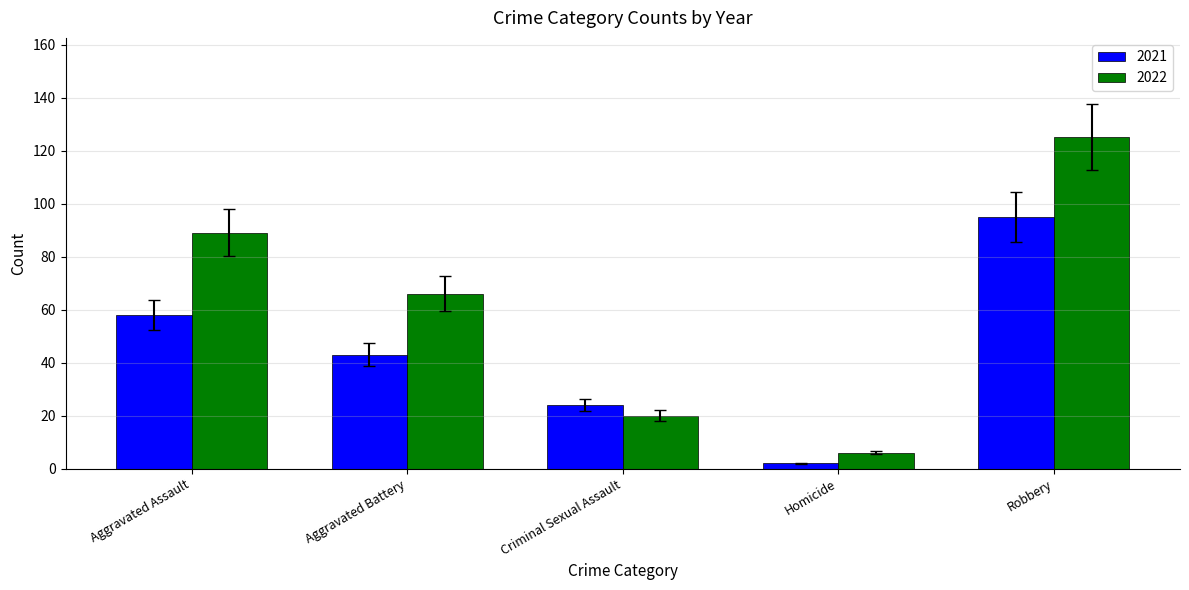

Which label corresponds to the largest value in the chart?

Robbery